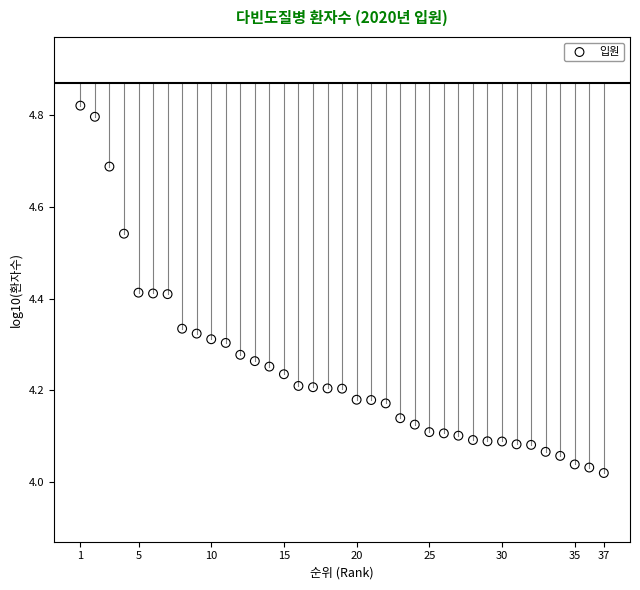

What is the range of Y values (max minus min)?

0.8